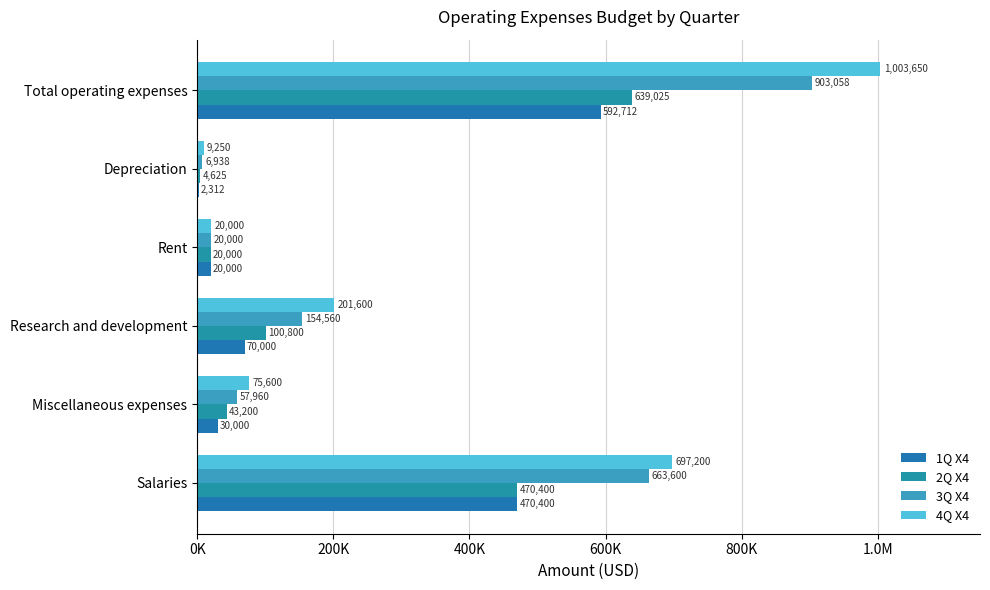

Reading left to right, what are all the values shown in this chart?

1Q X4: 470400.0	30000.0	70000.0	20000.0	2312.5	592712.5
2Q X4: 470400.0	43200.0	100800.0	20000.0	4625.0	639025.0
3Q X4: 663600.0	57960.0	154560.0	20000.0	6937.5	903057.5
4Q X4: 697200.0	75600.0	201600.0	20000.0	9250.0	1003650.0